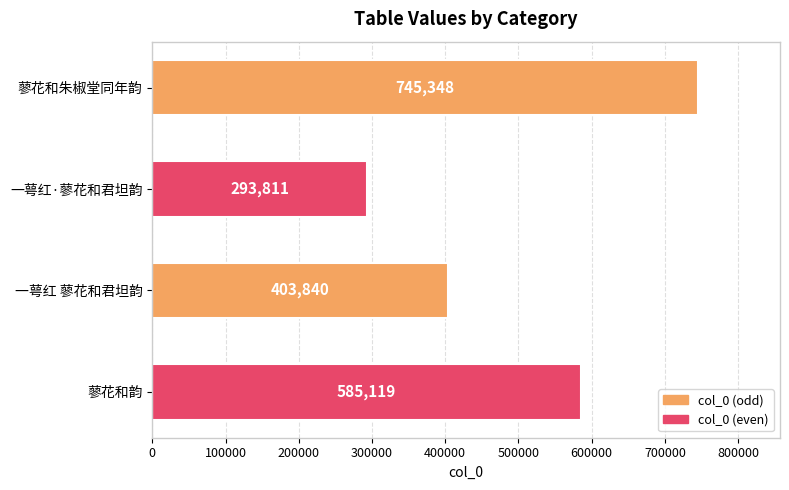

What is the sum of all values?

2028118